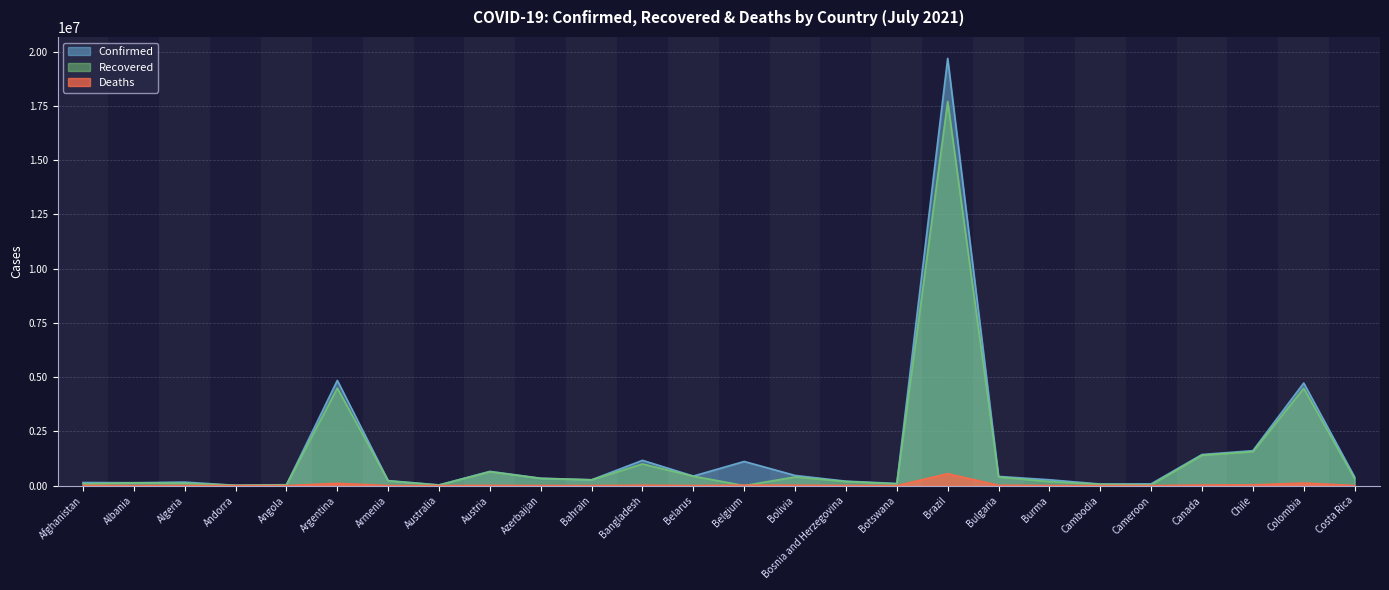

True or false: Confirmed has more than 1 interior local peaks.

True